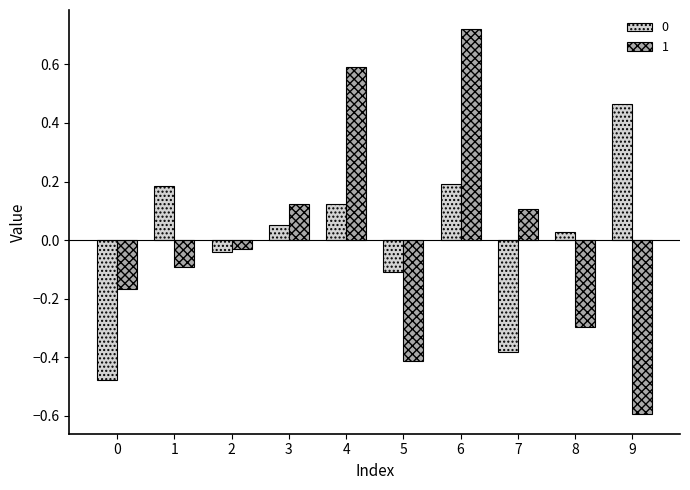

Where is 1 nearest to the value 0?

2